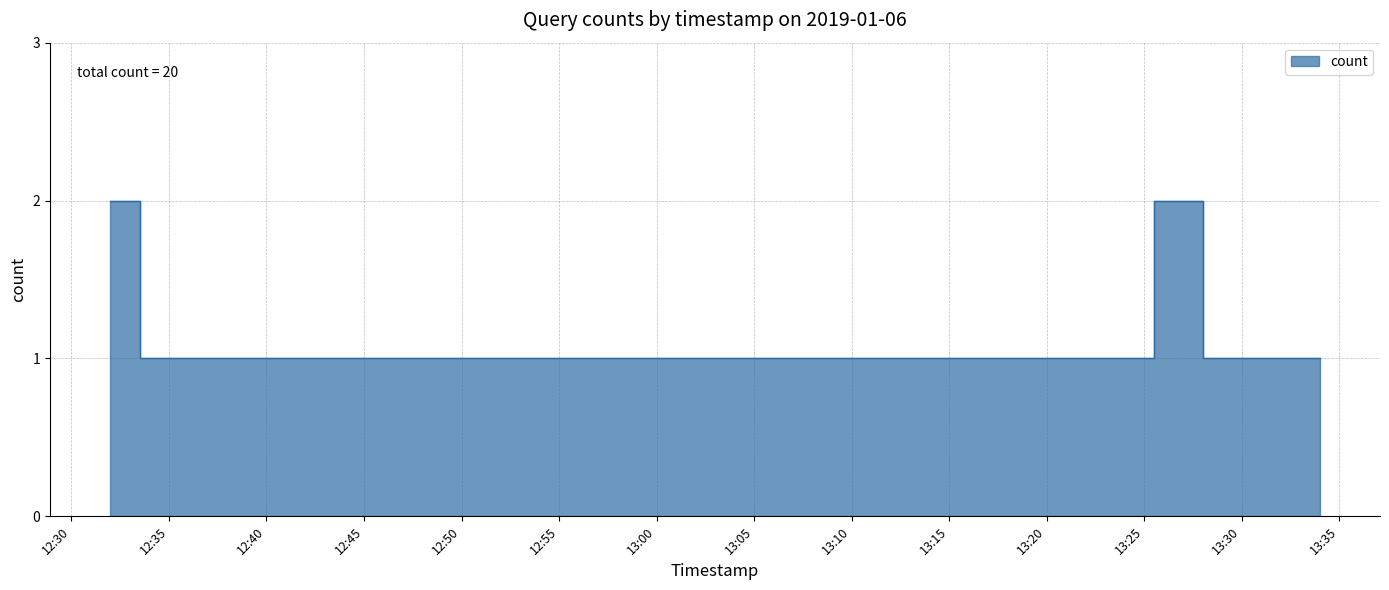

What position from the left is 2019-01-06 13:27:00?

15